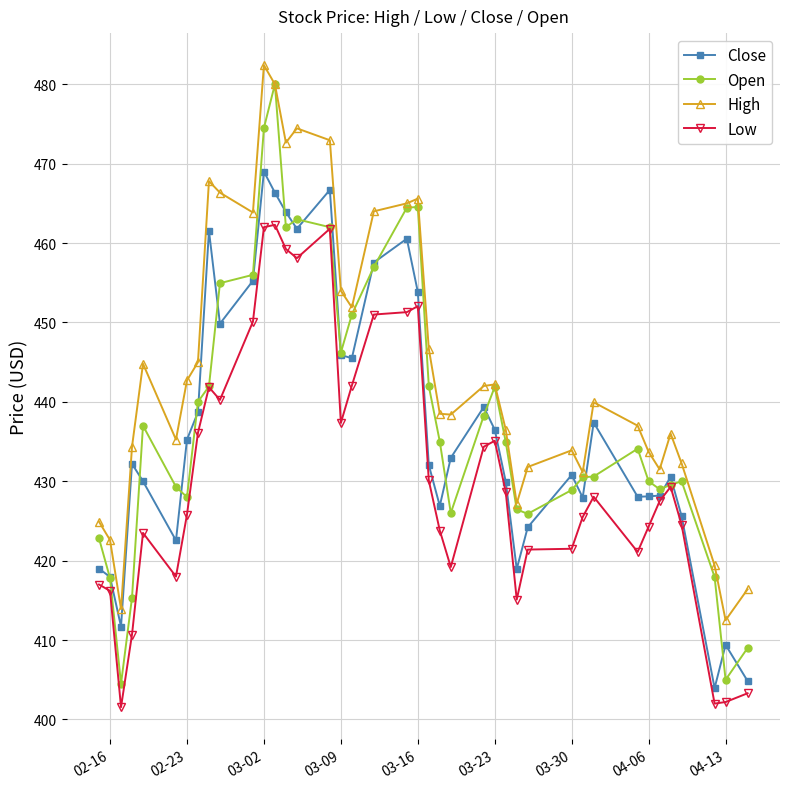

Which series has the widest spread of values?

Open